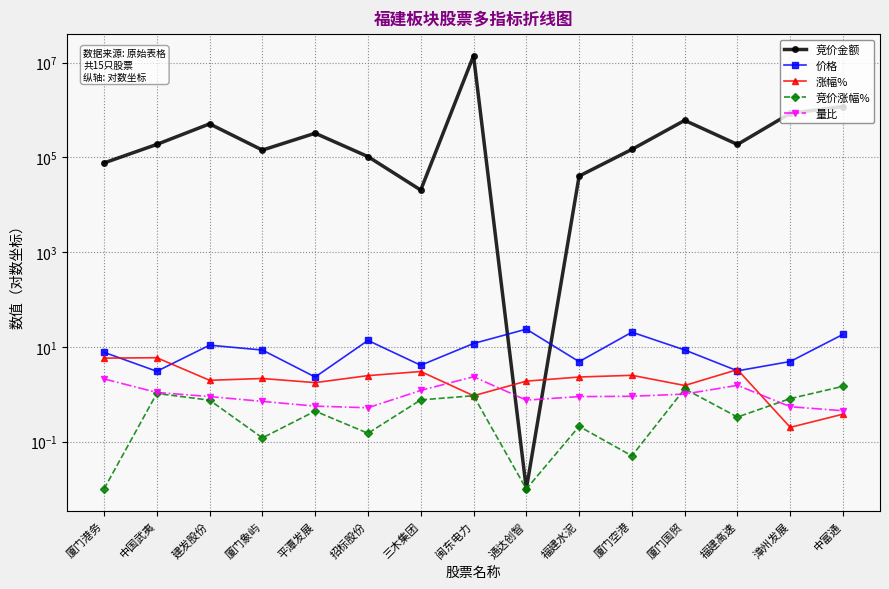

True or false: 竞价涨幅% has a value of 0.3 at 福建水泥.

False